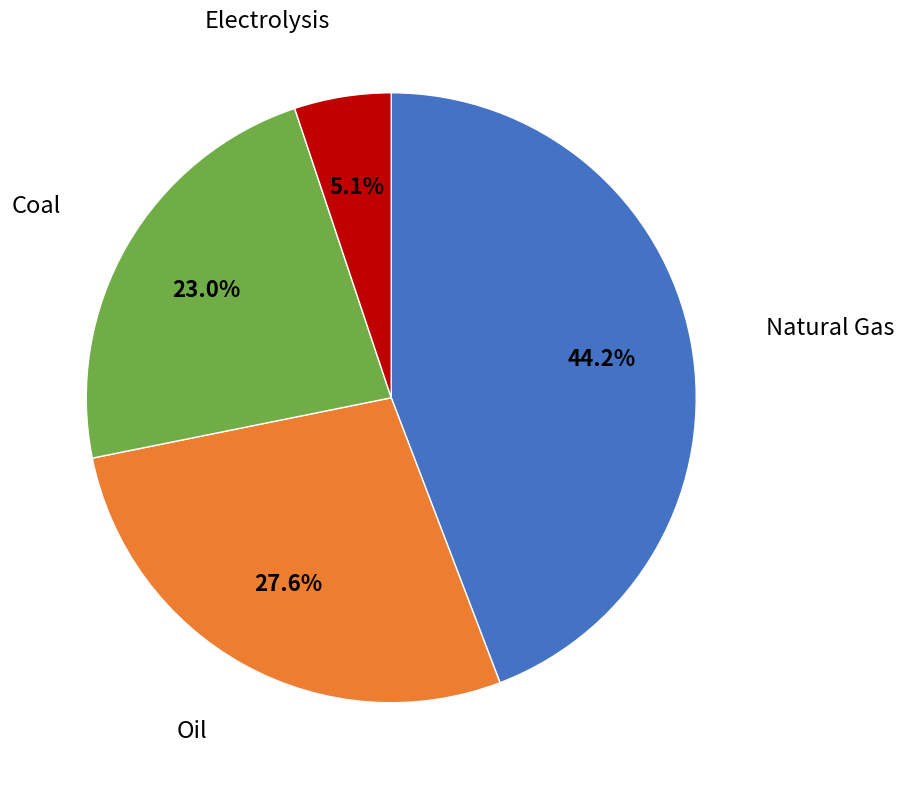

Is there a majority slice in this chart?

No